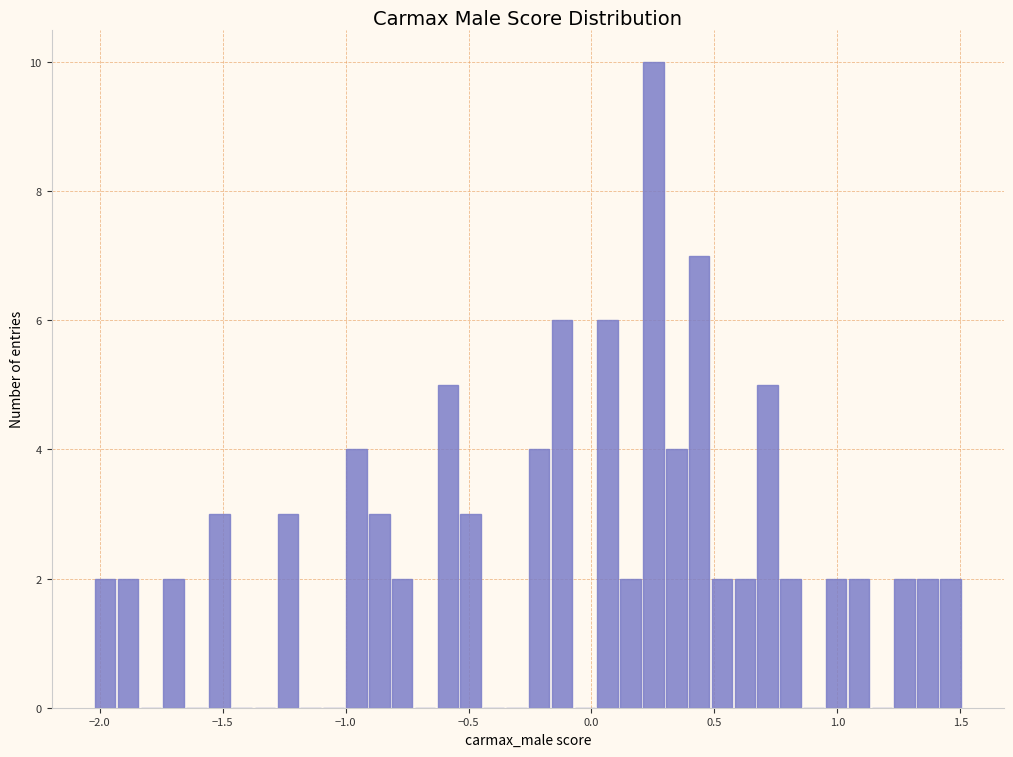

Around what value on the x-axis is the tallest bar? Give the approximate position of its centre, as read against the axis.

0.25